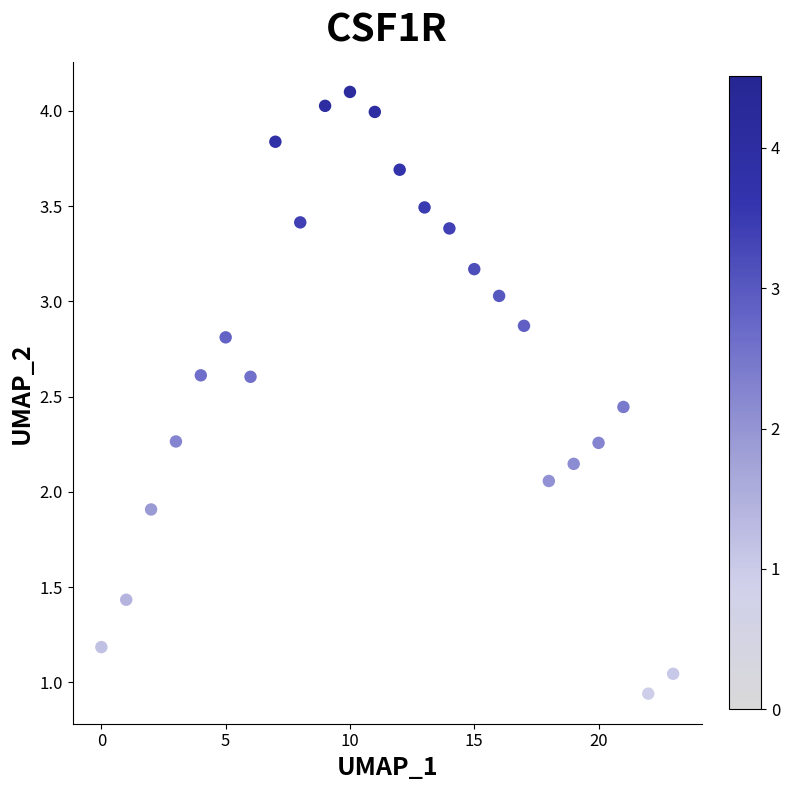

What is the range of Y values (max minus min)?

3.2